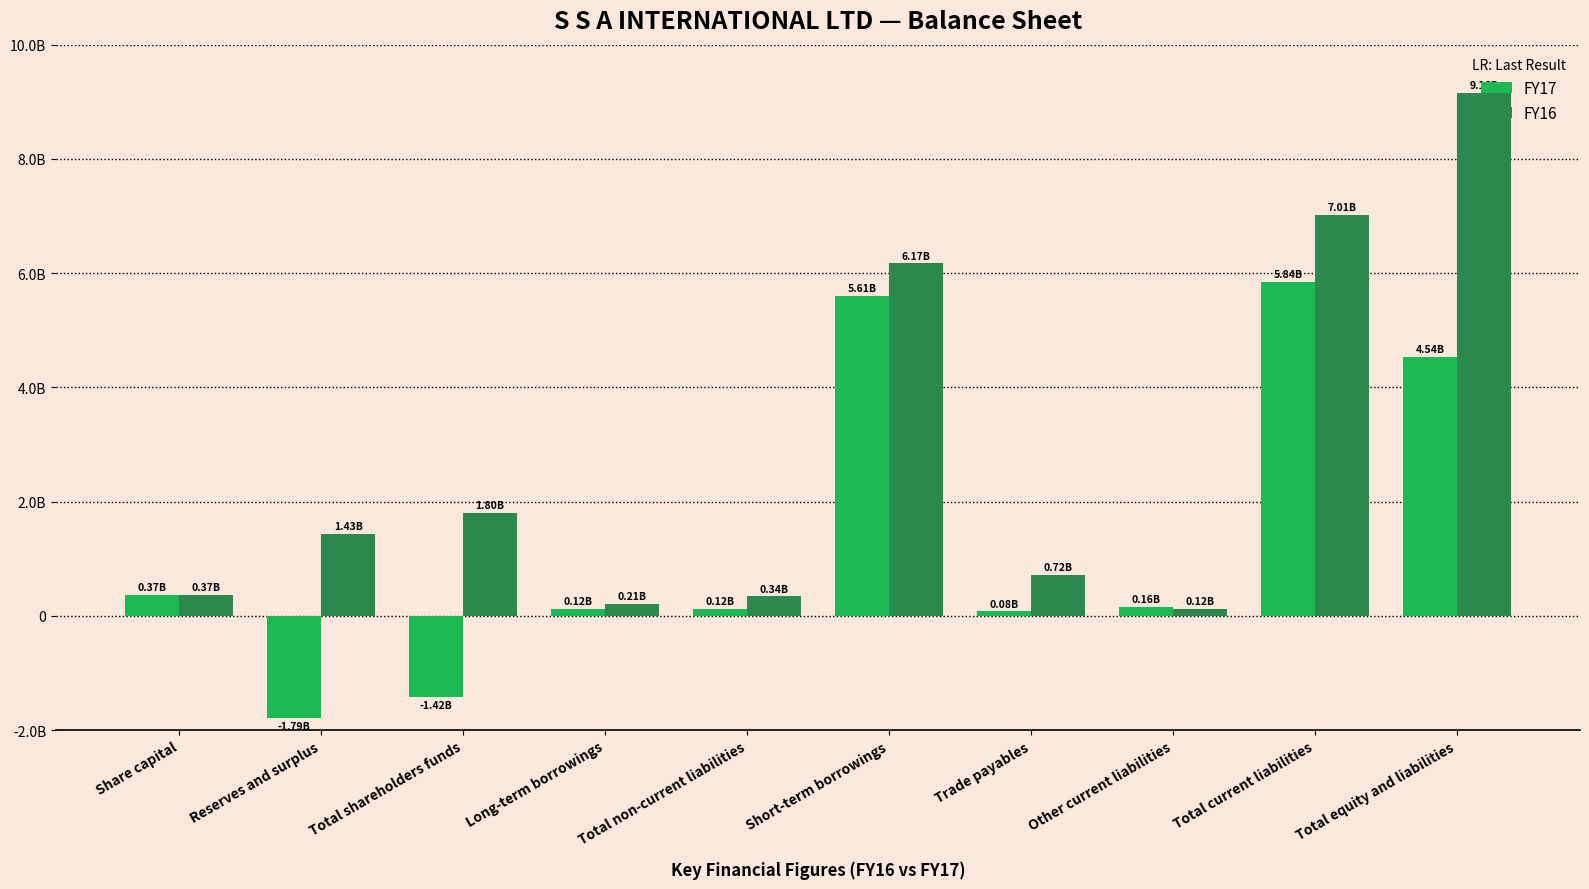

Reading right to left, what are all the values shown in this chart?

FY17: Total equity and liabilities=4540323765	Total current liabilities=5840372919	Other current liabilities=155403102	Trade payables=77531668	Short-term borrowings=5606733897	Total non-current liabilities=121092862	Long-term borrowings=116349548	Total shareholders funds=-1421142016	Reserves and surplus=-1793142016	Share capital=372000000
FY16: Total equity and liabilities=9156718971	Total current liabilities=7012241148	Other current liabilities=118756961	Trade payables=718450521	Short-term borrowings=6170367752	Total non-current liabilities=340662840	Long-term borrowings=213729145	Total shareholders funds=1803814983	Reserves and surplus=1431814983	Share capital=372000000